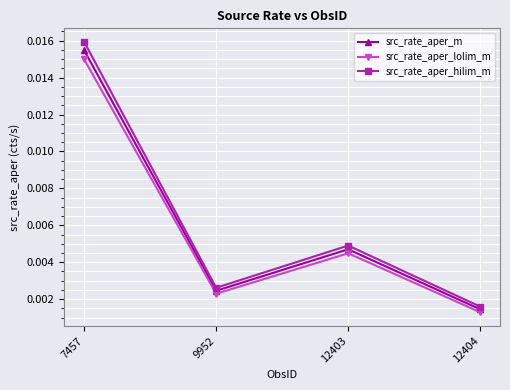

Rank the series at 9952 from lowest to highest value.

src_rate_aper_lolim_m, src_rate_aper_m, src_rate_aper_hilim_m